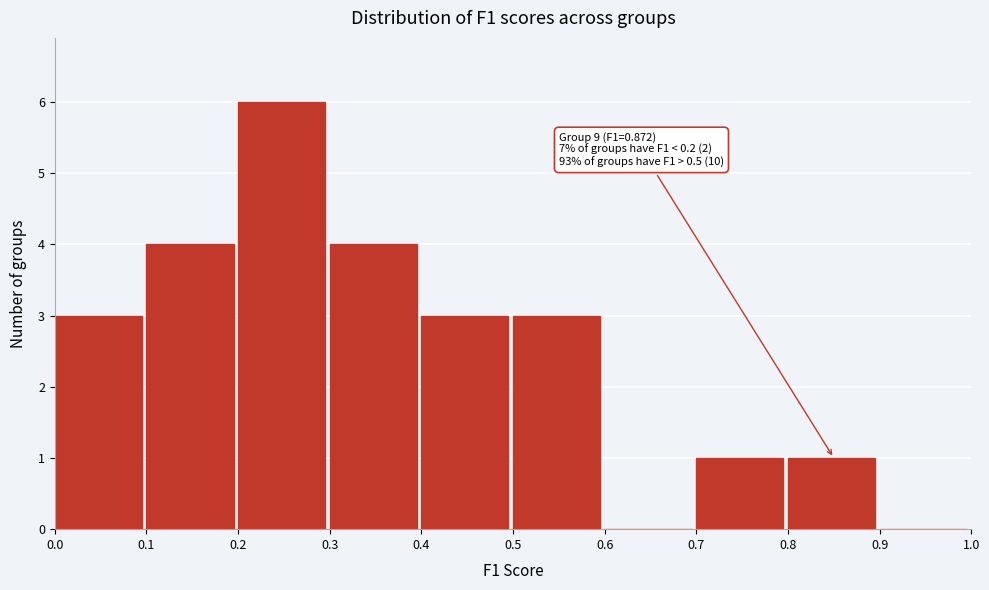

Which range on the x-axis has the tallest bar?

0.2 to 0.3